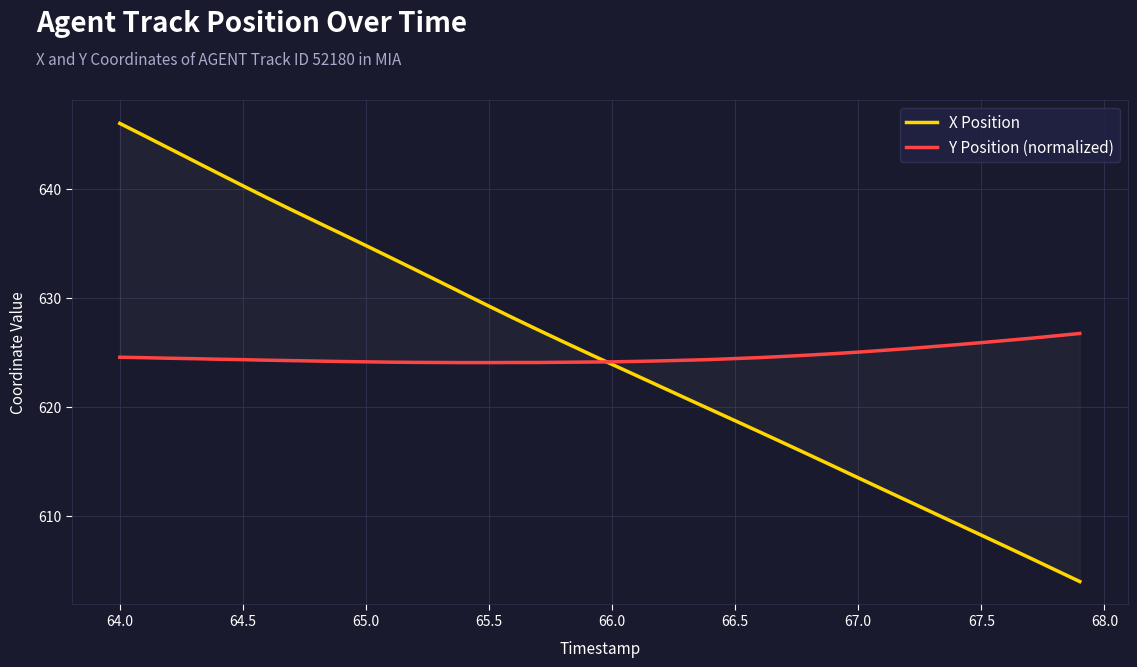

Which series ends up on top after the final intersection of X Position and Y Position (normalized)?

Y Position (normalized)